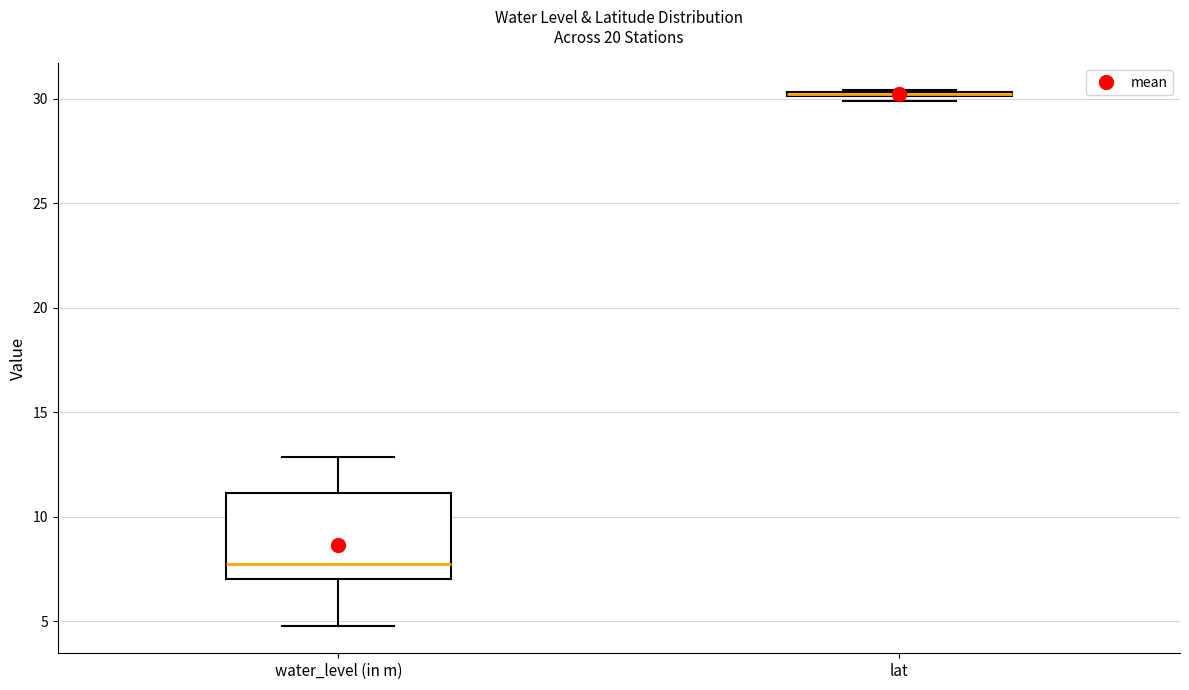

Where is the upper edge of the box for lat on the y-axis? The values are not printed on the chart, so give them approximately, as read against the axis.

30.5